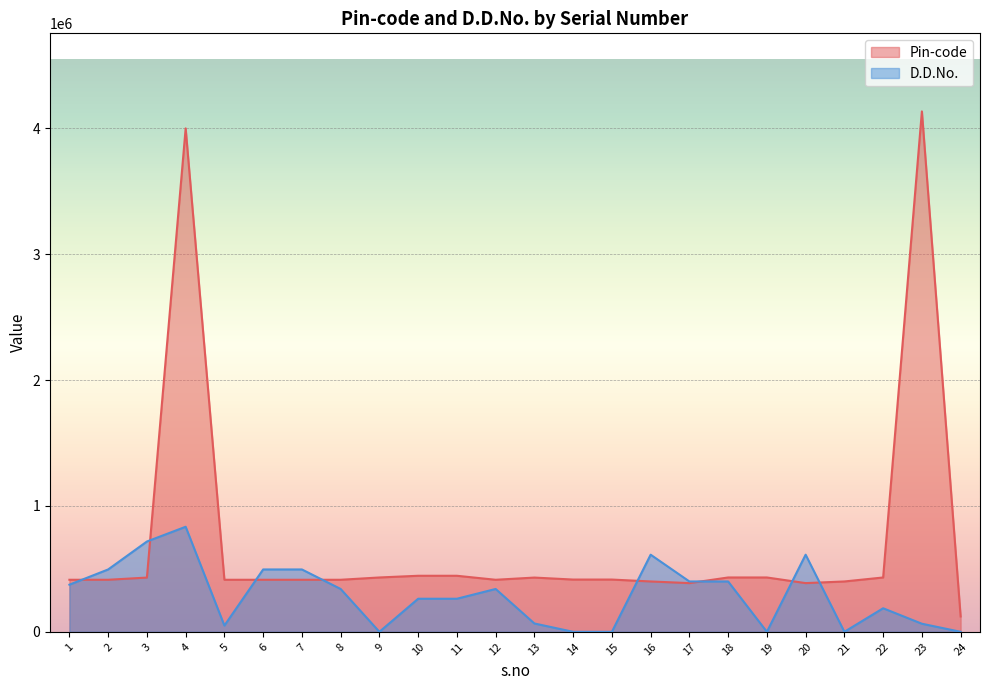

What are all the series names shown in the legend?

Pin-code, D.D.No.